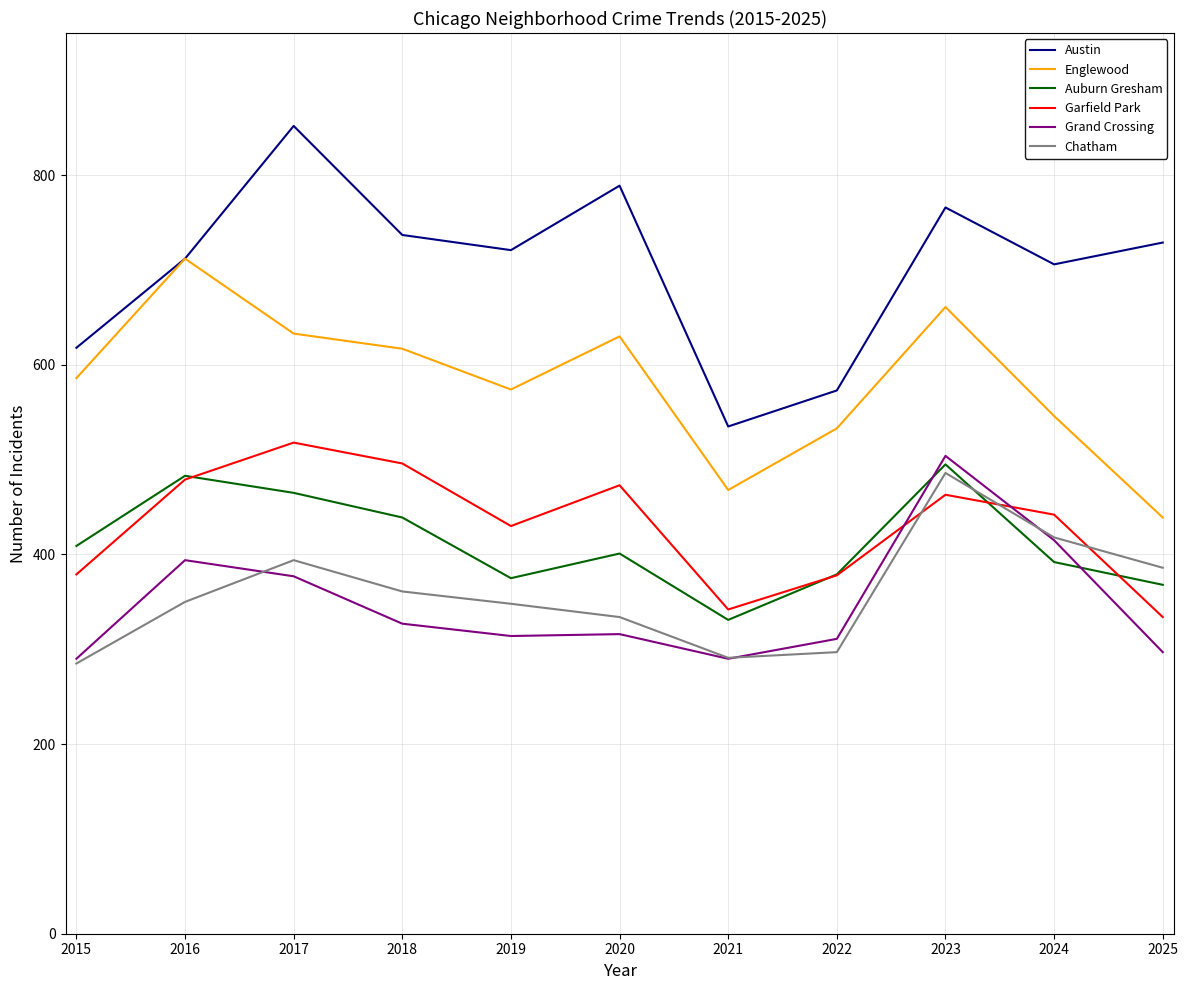

What is the difference between the maximum and second lowest values in the Chatham series?

195